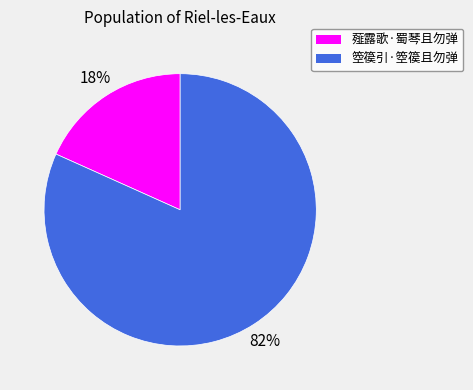

Is the sum of 薤露歌·蜀琴且勿弹 and 箜篌引·箜篌且勿弹 greater than half?

Yes